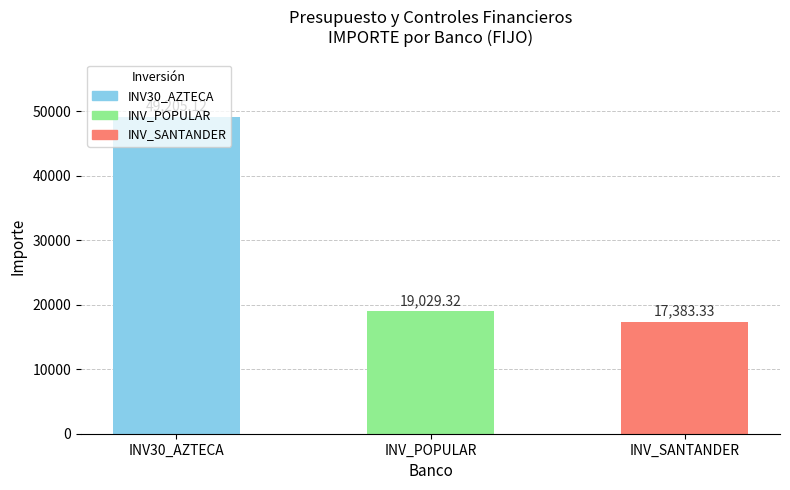

How many categories are shown in the chart?

3